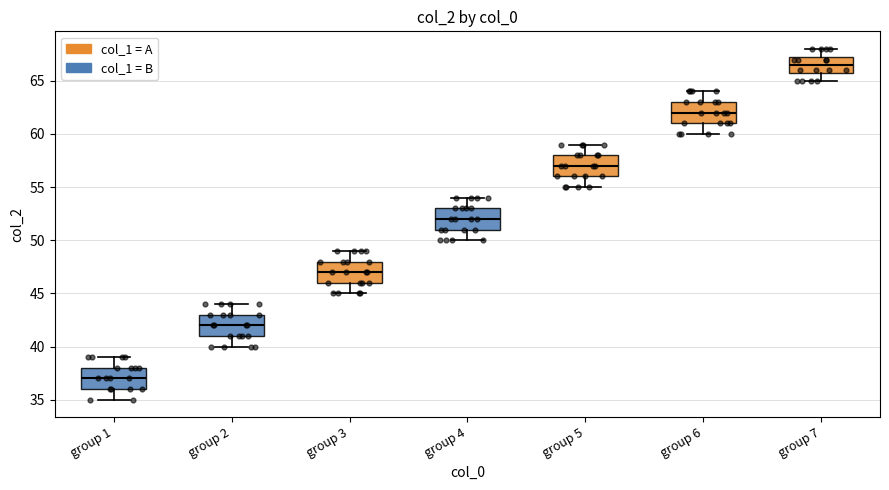

Which box has the highest median line?

group 7